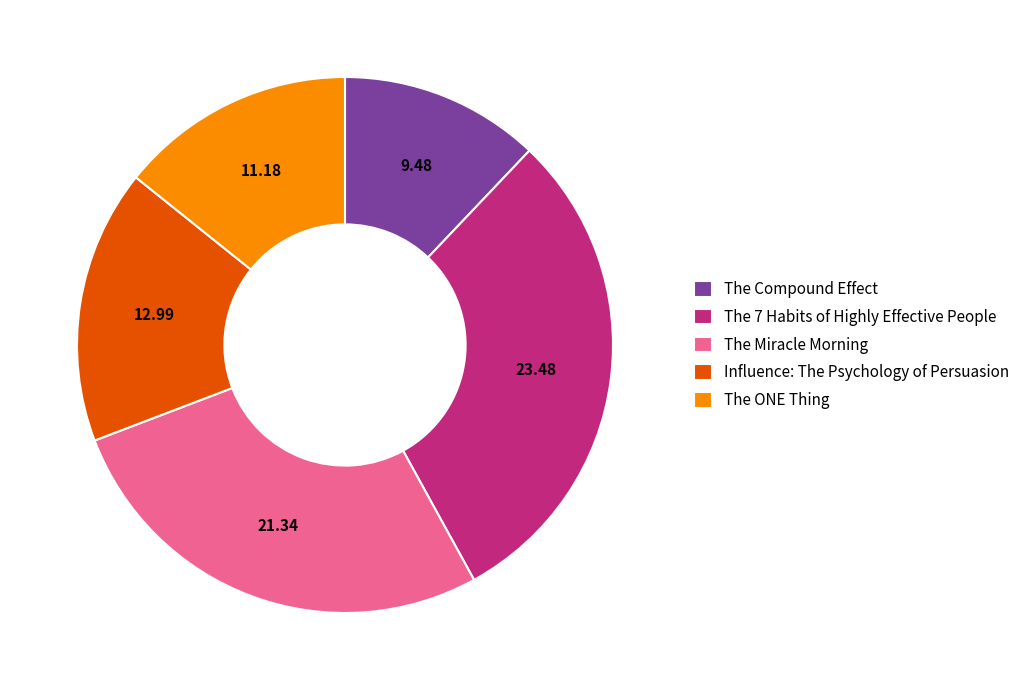

Is the sum of The Compound Effect and Influence: The Psychology of Persuasion greater than half?

No